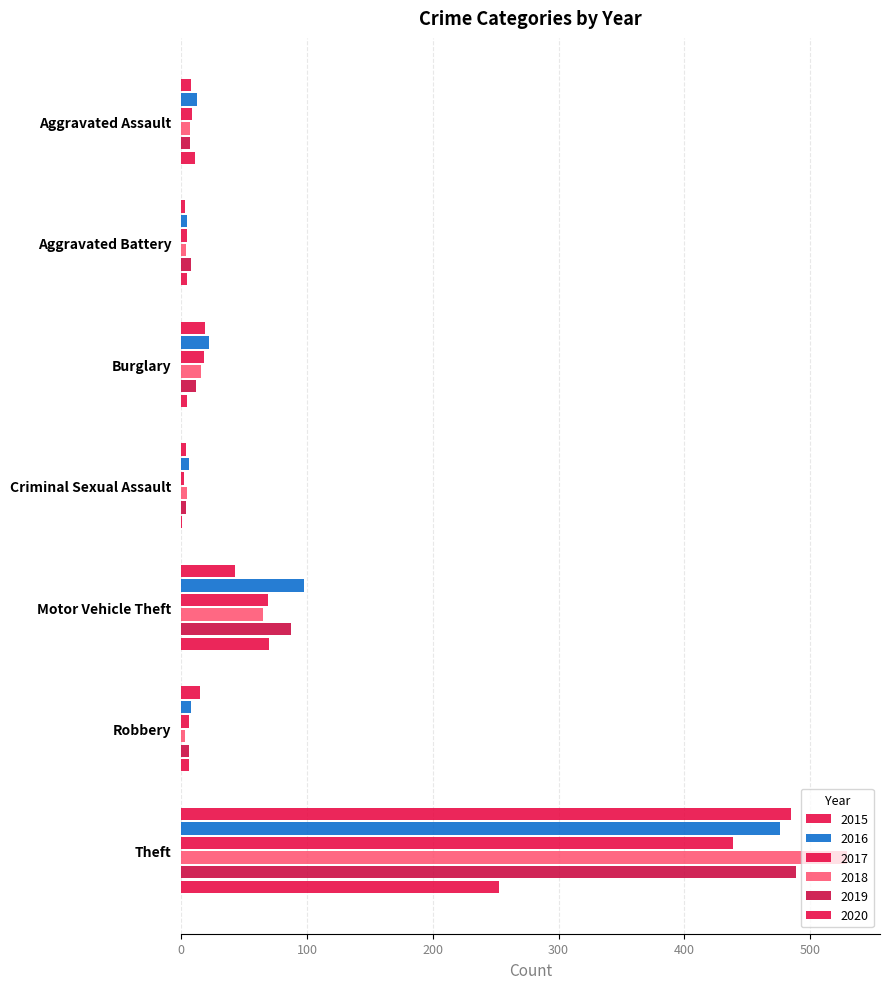

What is the label of the 2nd bar from the right?

Robbery